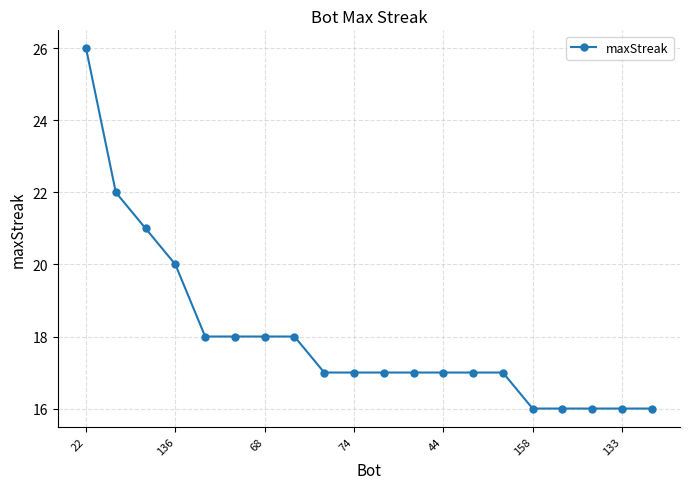

What is the value of the 19th point from the left?

16